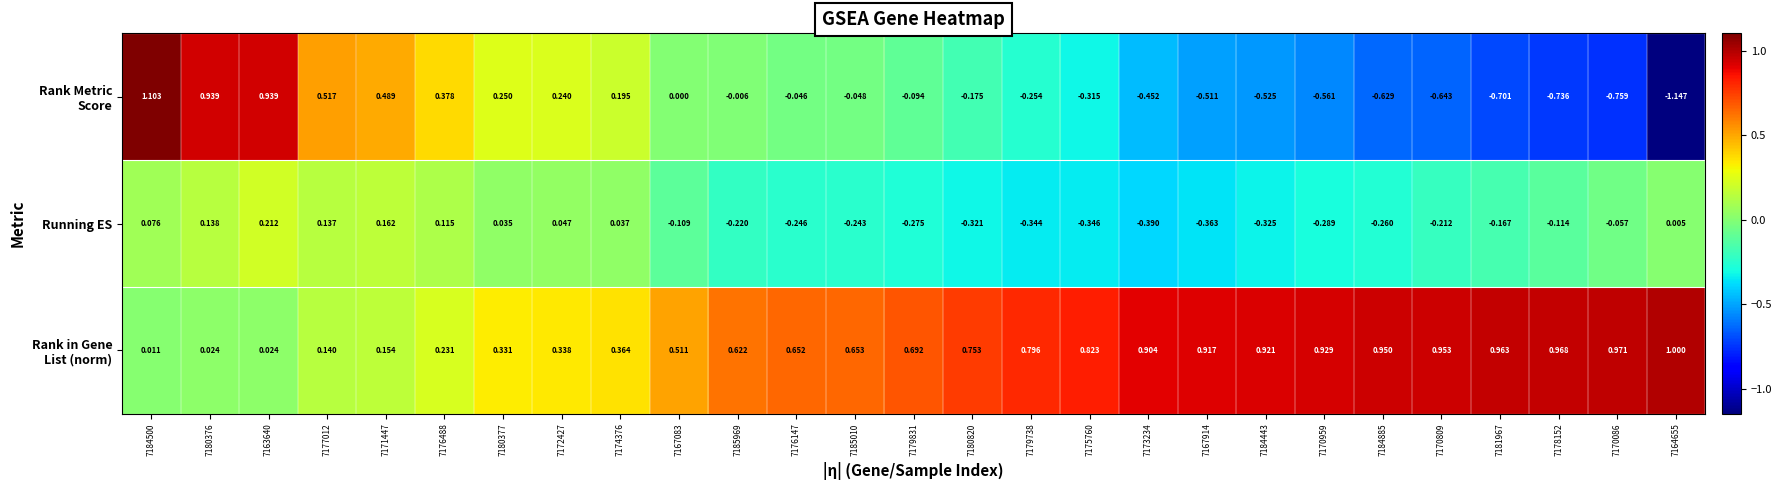

What is the difference between the highest and lowest values at 7167914?

1.4